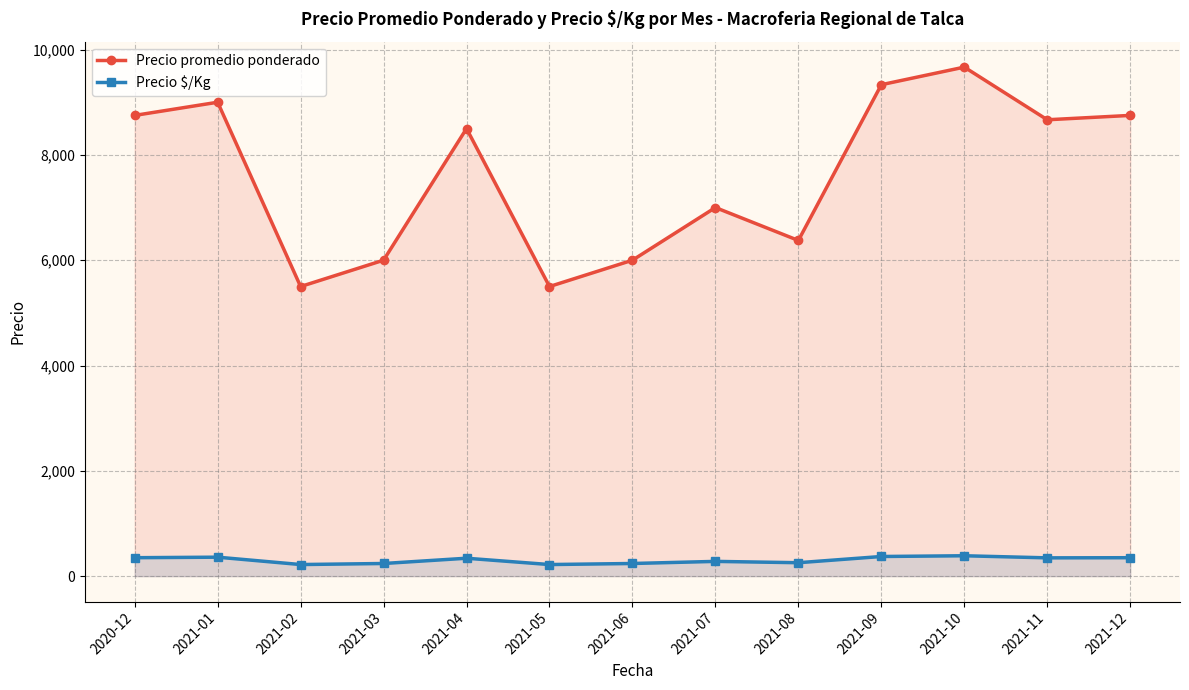

Between 2021-05 and 2021-07, which series saw the biggest shift?

Precio promedio ponderado